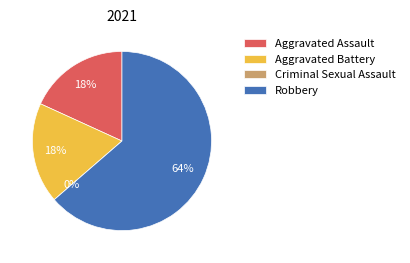

How many slices are in this pie chart?

4